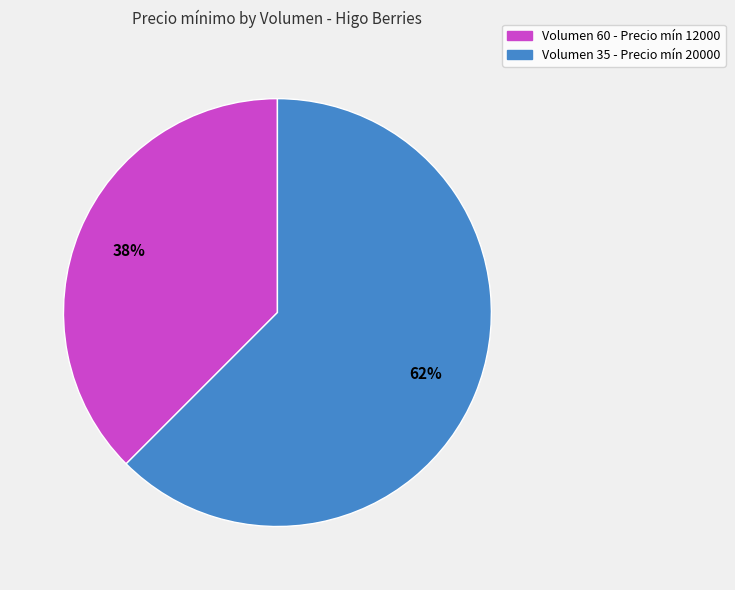

Is there a majority slice in this chart?

Yes